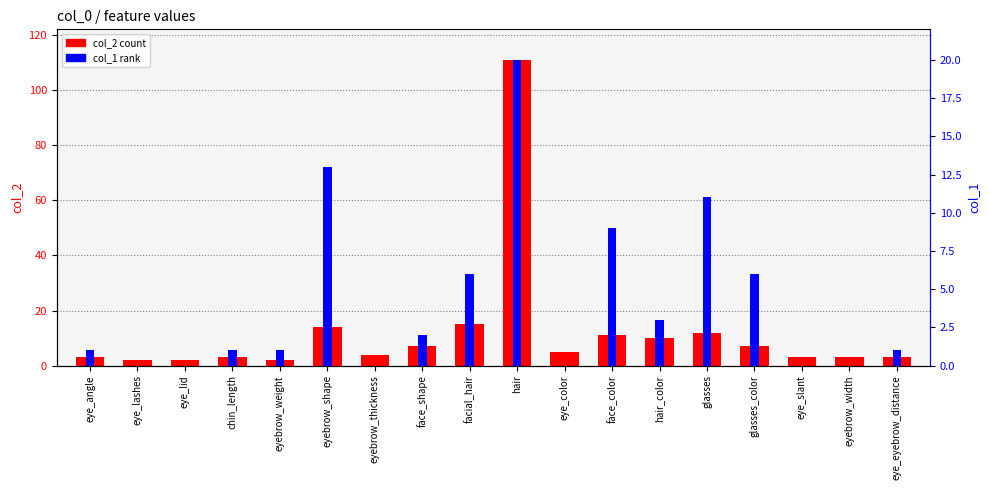

What is the spread (max minus min) of values at glasses?

1